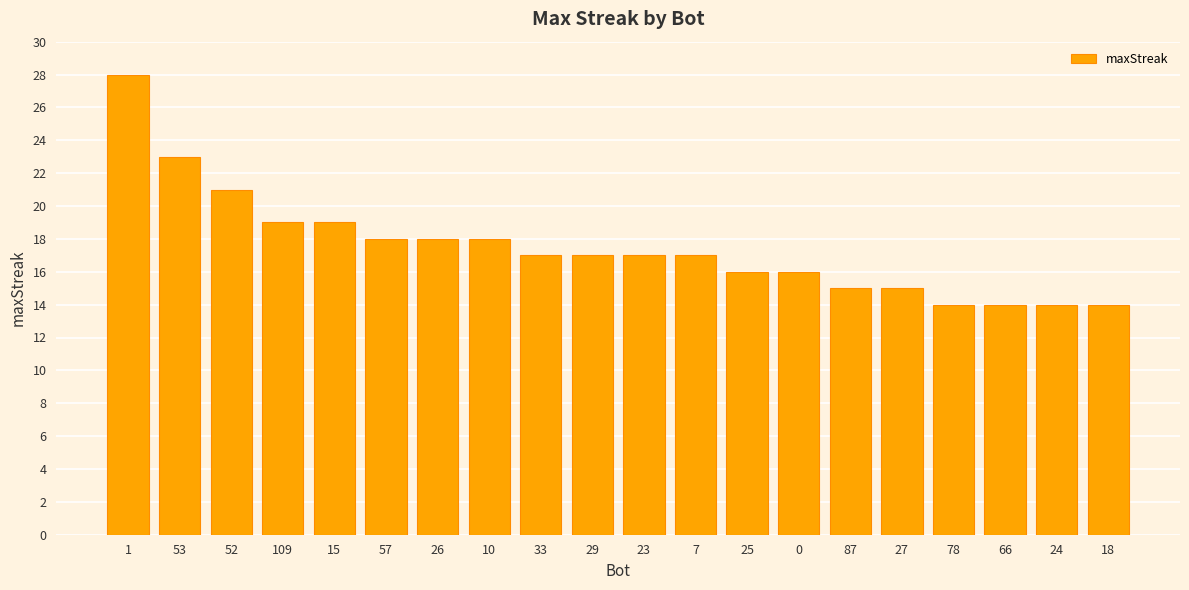

What is the label of the 5th bar from the left?

15